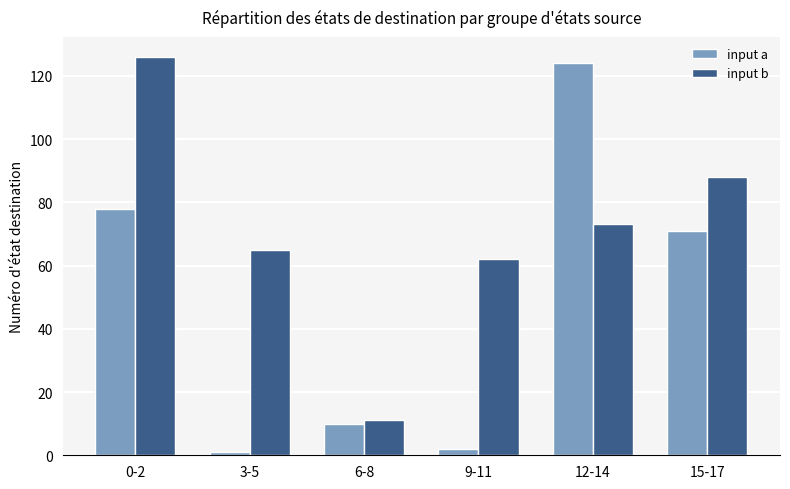

Is it true that input a equals 71 at 15-17?

True